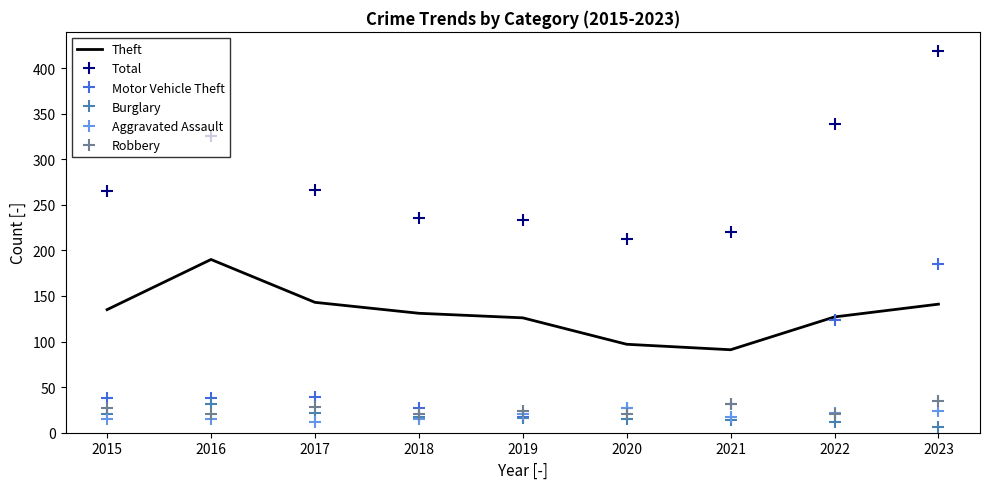

At how many categories does at least one series exceed 227?

7